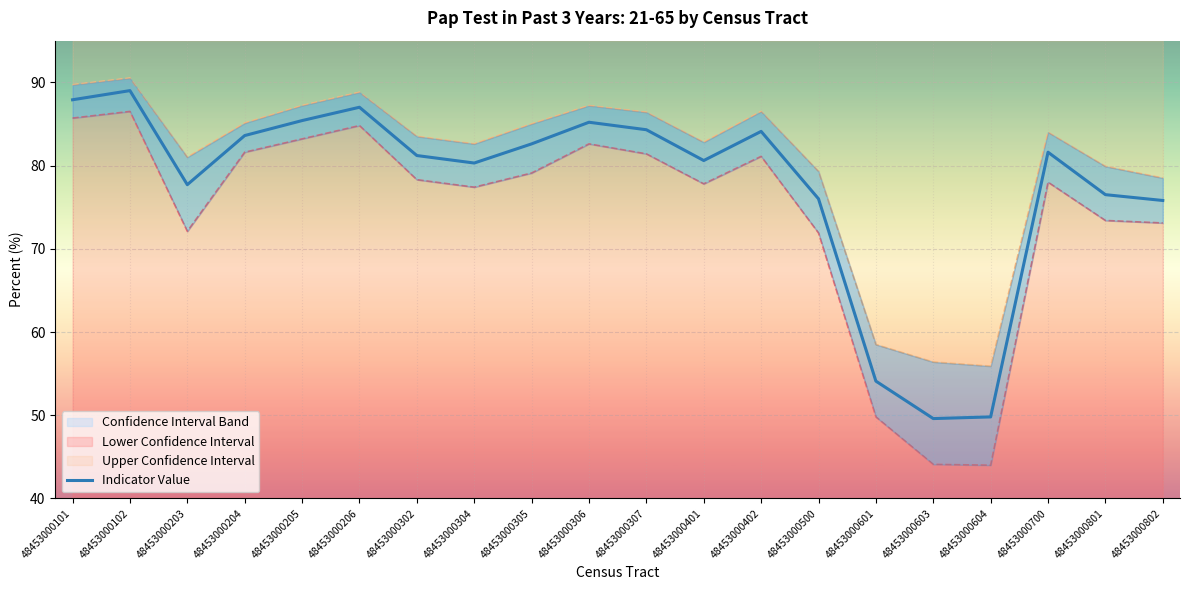

Rank the categories by value from highest to lowest.

48453000102, 48453000101, 48453000206, 48453000205, 48453000306, 48453000307, 48453000402, 48453000204, 48453000305, 48453000700, 48453000302, 48453000401, 48453000304, 48453000203, 48453000801, 48453000500, 48453000802, 48453000601, 48453000604, 48453000603